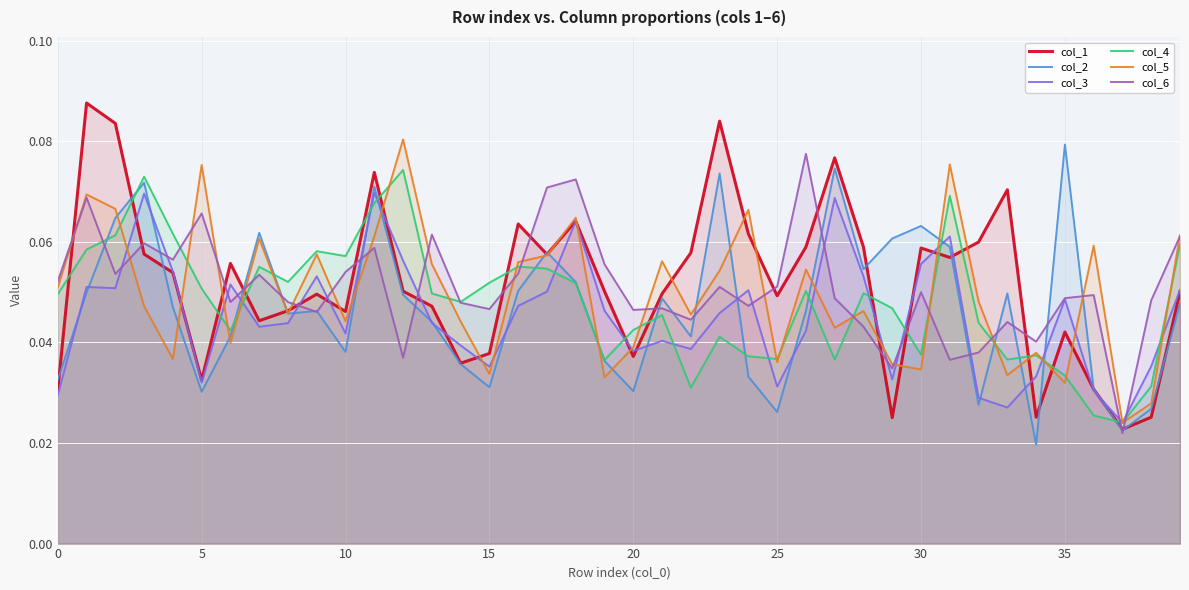

At which category is the sum across all series the highest?

11